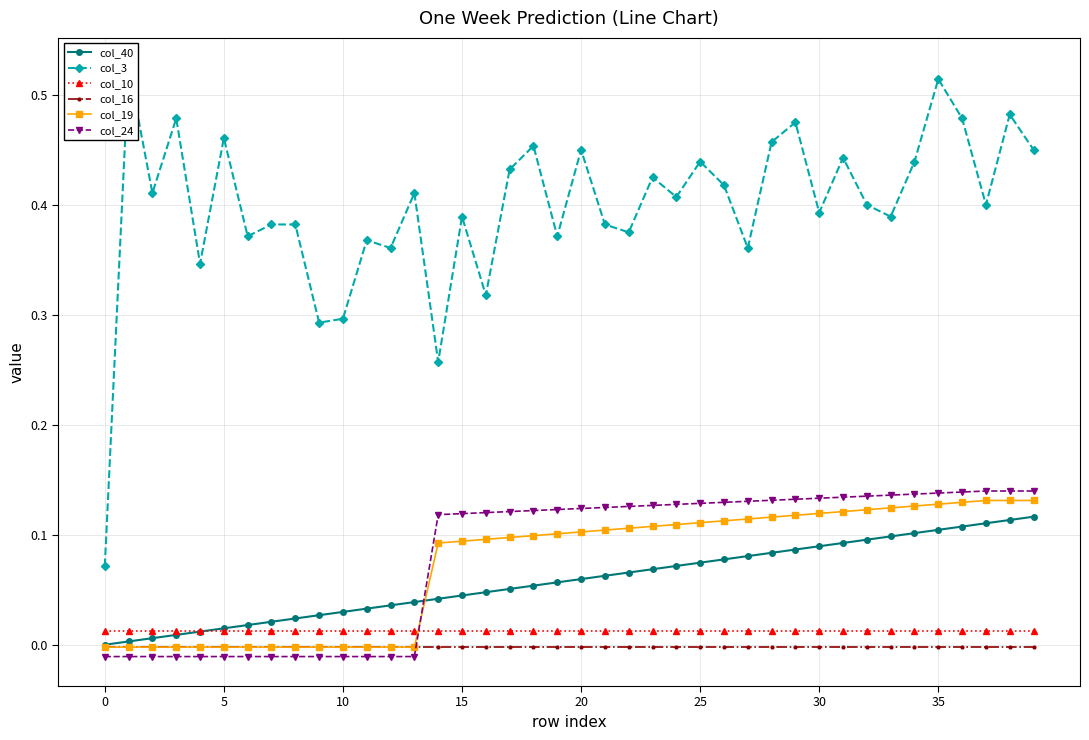

True or false: col_24 and col_10 cross at least once.

True